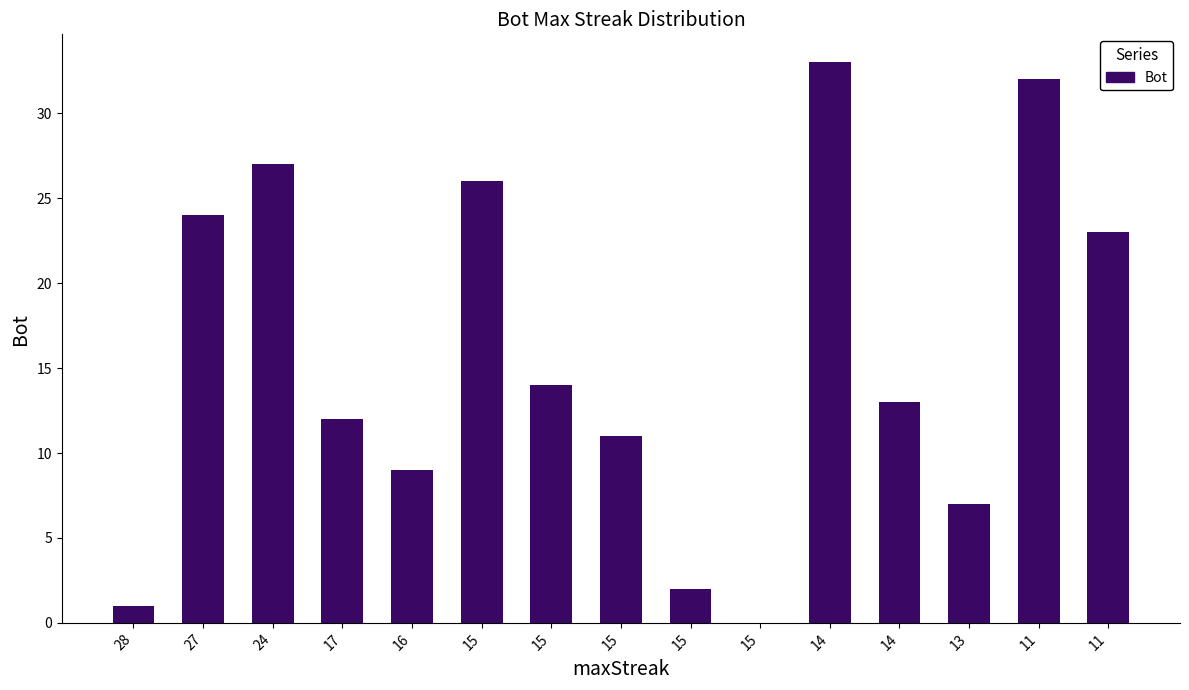

How many positive values are there?

14